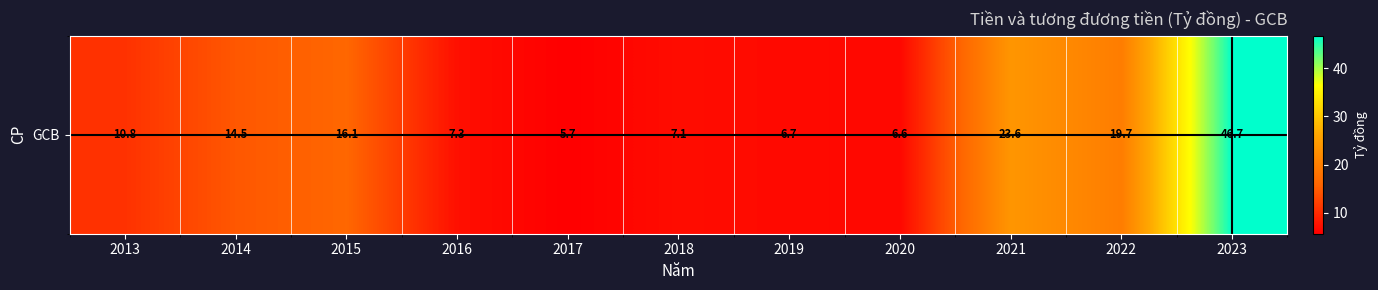

What is the average value?

15.0